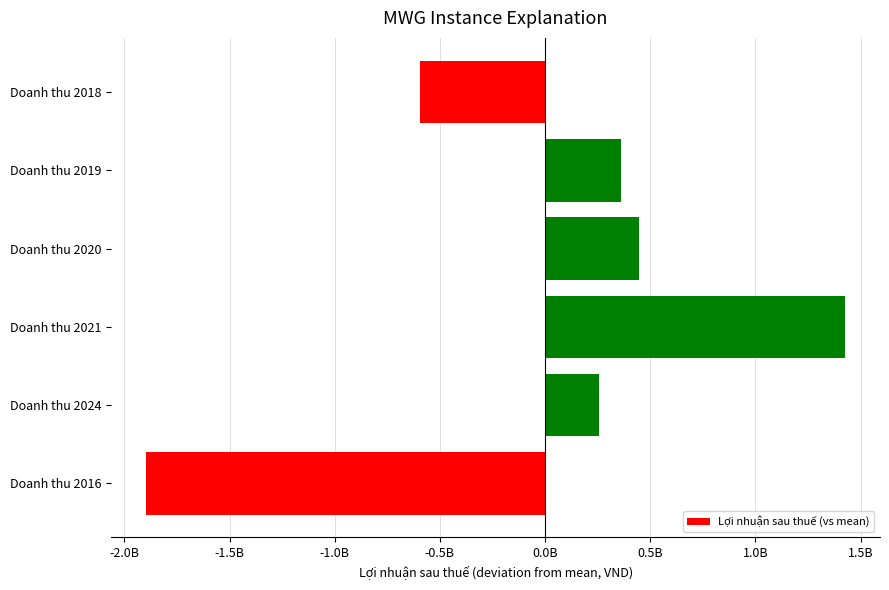

What is the greatest value displayed?

1426528777.2